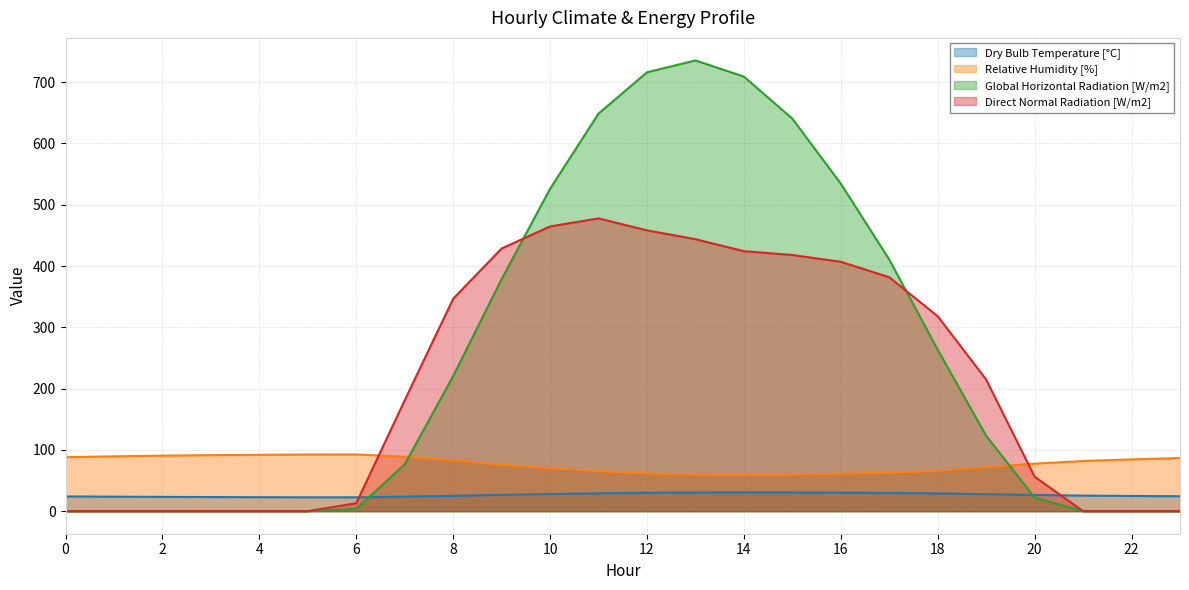

What are all the series names shown in the legend?

Dry Bulb Temperature [°C], Relative Humidity [%], Global Horizontal Radiation [W/m2], Direct Normal Radiation [W/m2]